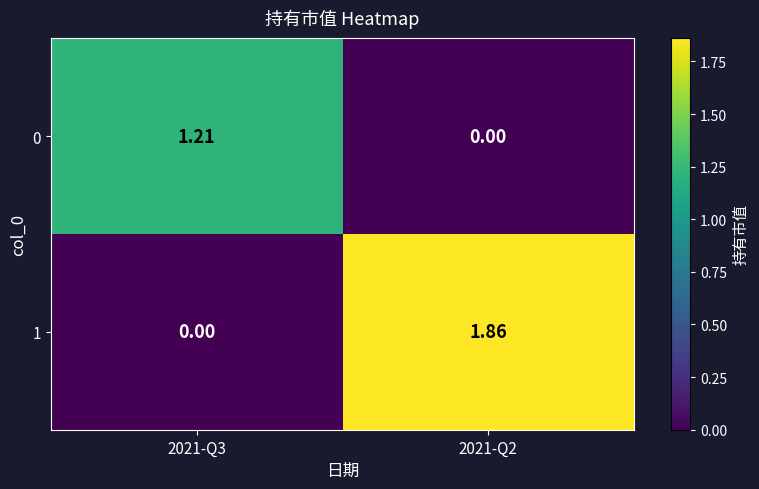

How many values in the 1 series exceed 1?

1